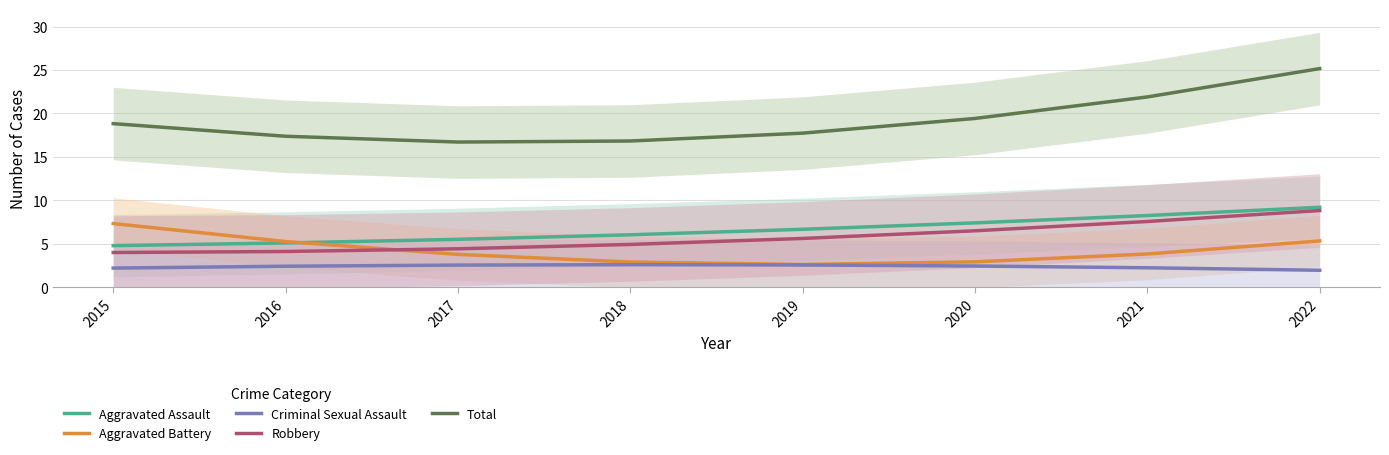

Reading left to right, list all the values displayed in this chart.

Aggravated Assault: 2015=4.8	2016=5.1	2017=5.5	2018=6.0	2019=6.7	2020=7.4	2021=8.3	2022=9.2
Aggravated Battery: 2015=7.3	2016=5.3	2017=3.8	2018=2.9	2019=2.6	2020=2.9	2021=3.8	2022=5.3
Criminal Sexual Assault: 2015=2.2	2016=2.4	2017=2.6	2018=2.6	2019=2.6	2020=2.4	2021=2.2	2022=2.0
Robbery: 2015=4.0	2016=4.1	2017=4.4	2018=4.9	2019=5.6	2020=6.5	2021=7.6	2022=8.8
Total: 2015=18.8	2016=17.4	2017=16.7	2018=16.8	2019=17.7	2020=19.4	2021=21.9	2022=25.2